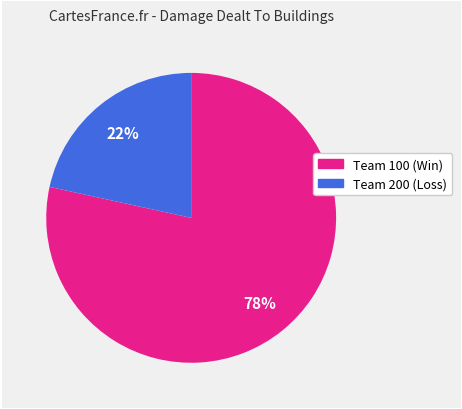

Is there a majority slice in this chart?

Yes